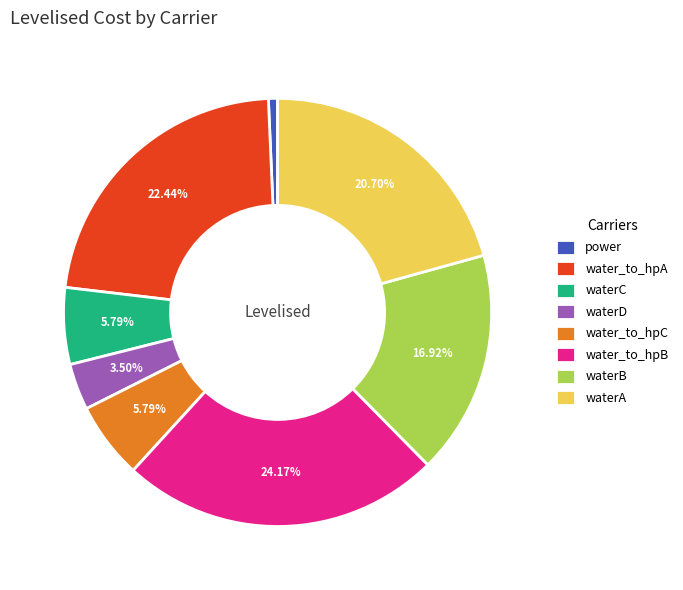

What percentage is the water_to_hpB slice, to the nearest percent?

24%